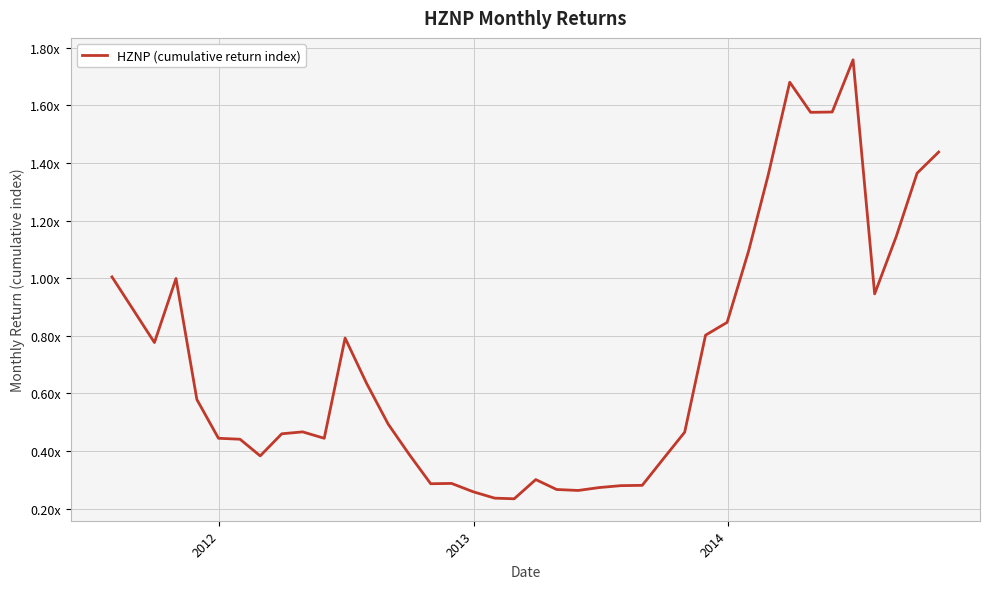

True or false: the data has more than 2 interior local peaks.

True